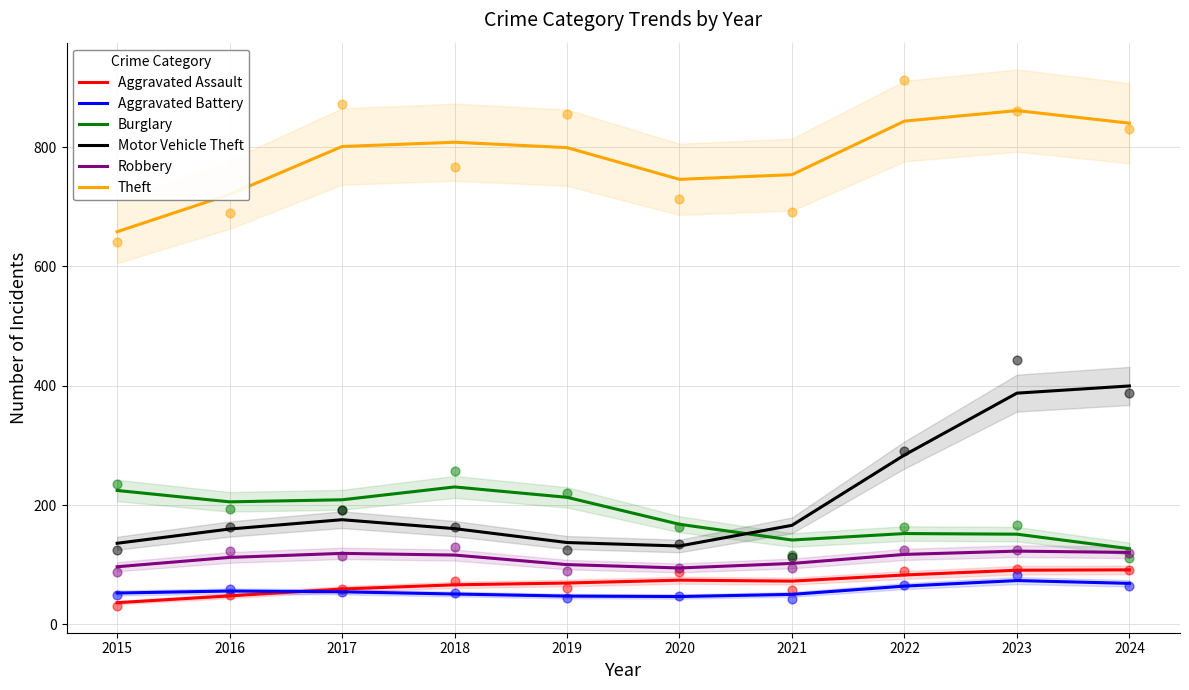

What are all the series names shown in the legend?

Aggravated Assault, Aggravated Battery, Burglary, Motor Vehicle Theft, Robbery, Theft